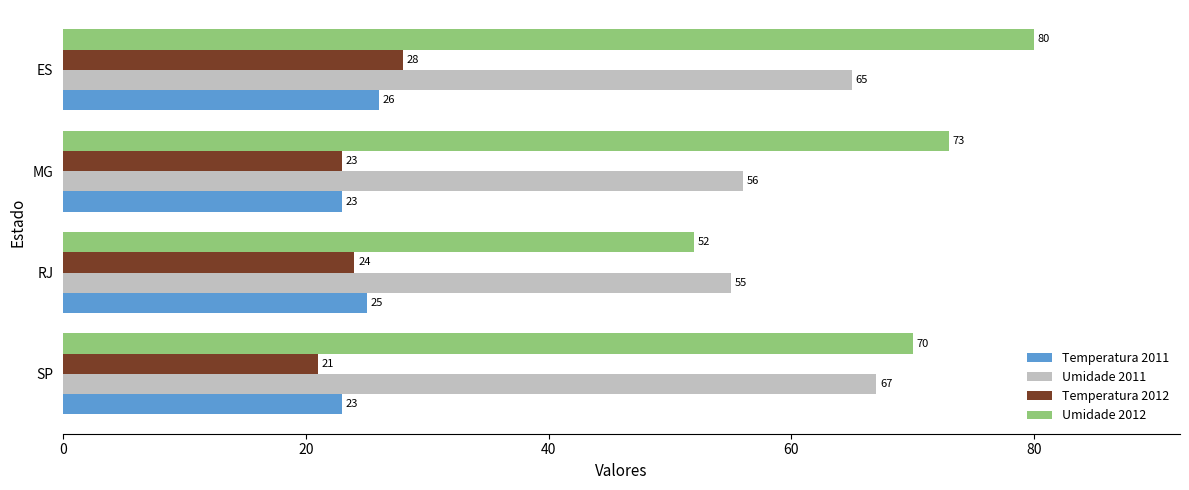

How many Umidade 2012 values are between 70 and 80?

3